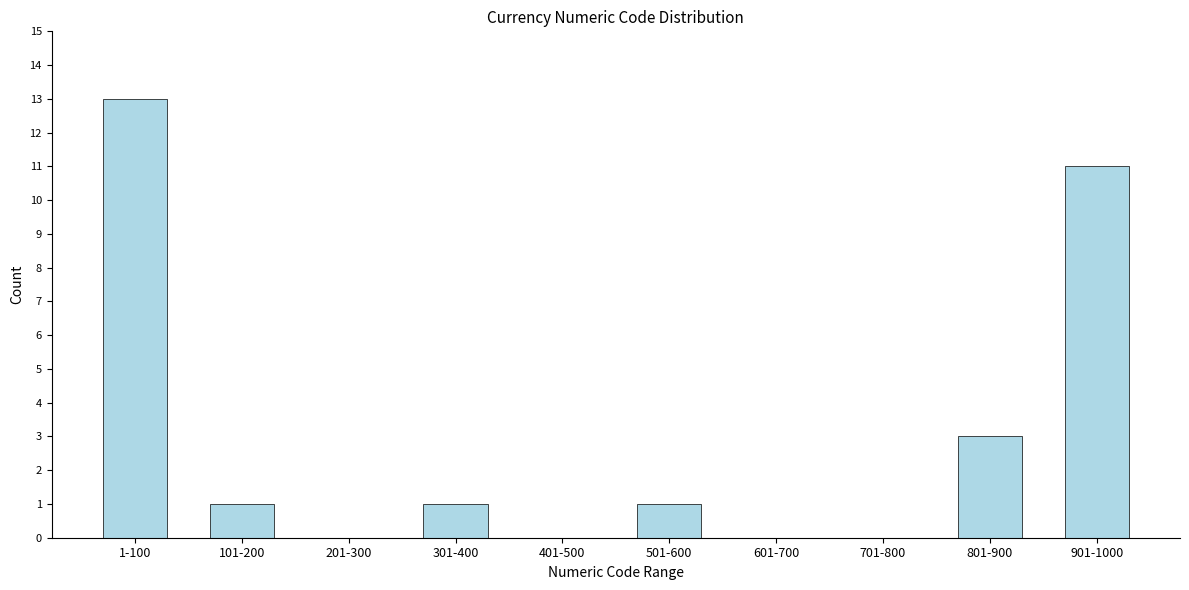

Reading left to right, extract all data points from this chart.

1-100=13	101-200=1	201-300=0	301-400=1	401-500=0	501-600=1	601-700=0	701-800=0	801-900=3	901-1000=11